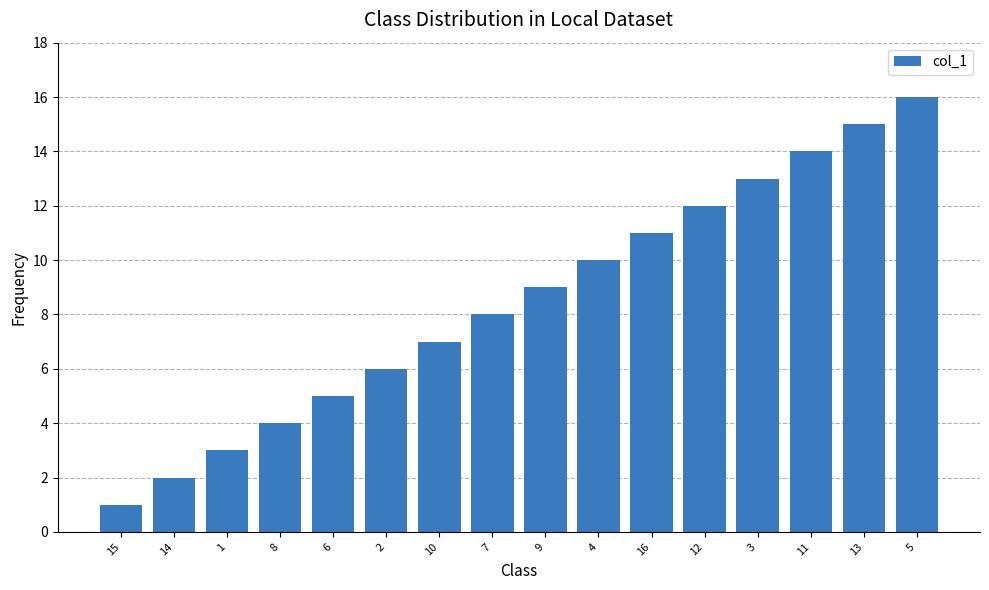

How many bars are there in total?

16